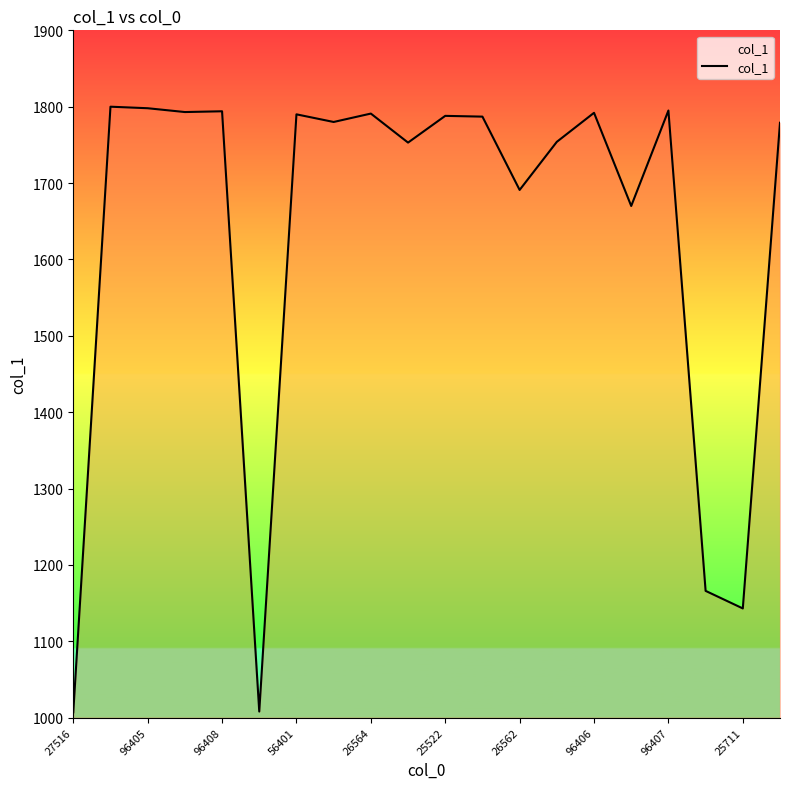

What is the smallest value displayed?

1007